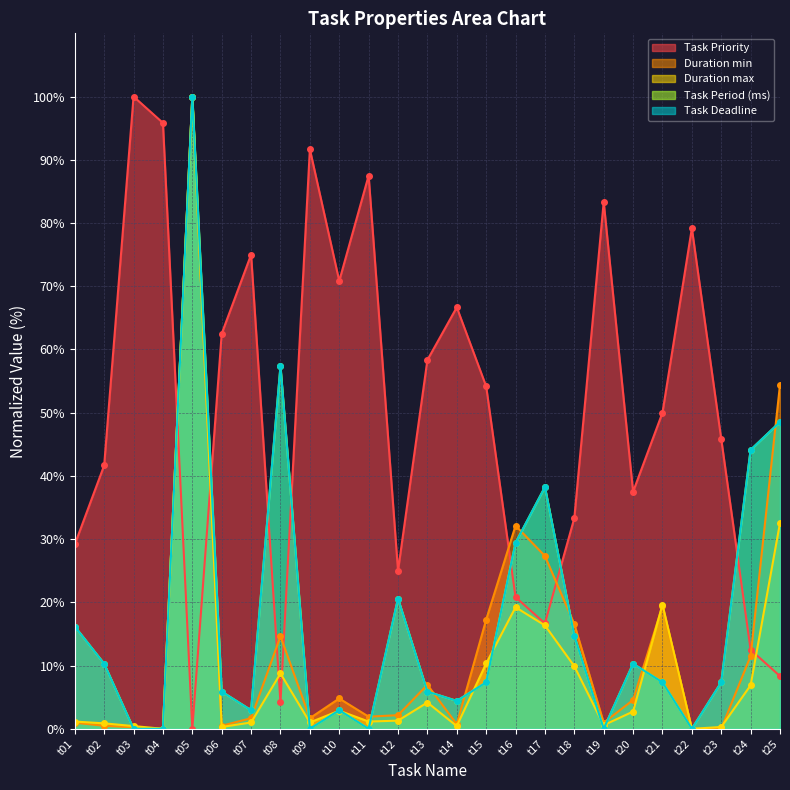

What are all the series names shown in the legend?

Task Priority, Duration min, Duration max, Task Period (ms), Task Deadline